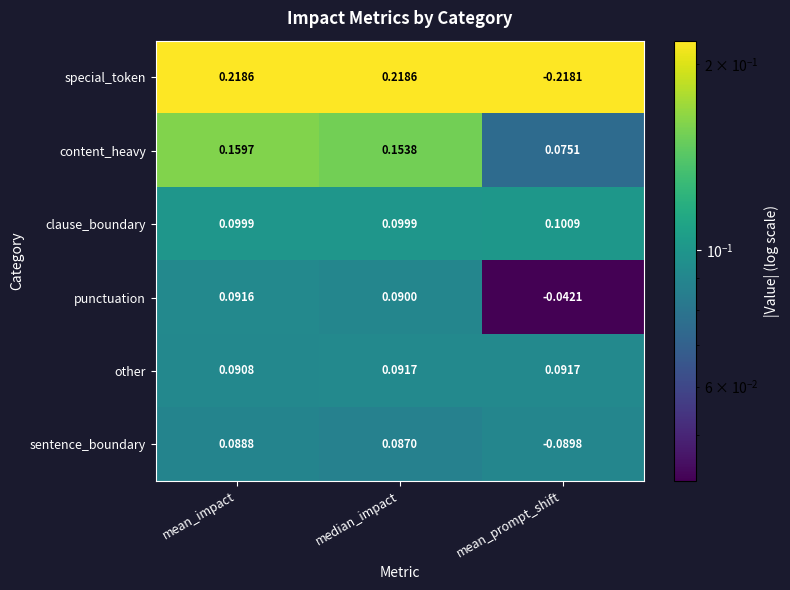

List the labels in order of content_heavy value, largest first.

mean_impact, median_impact, mean_prompt_shift